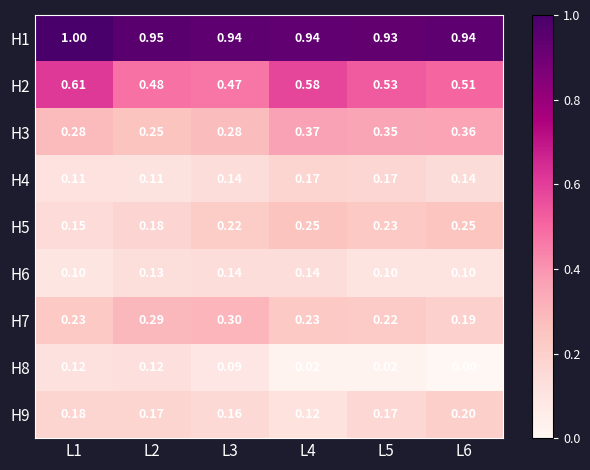

Is the value of H9 at L2 greater than the value of H7 at L1?

No